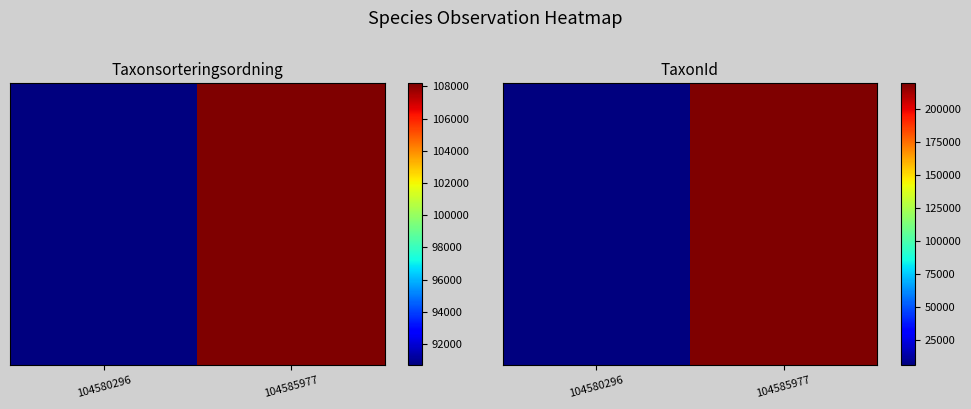

What is the difference between the maximum and minimum values?

213745